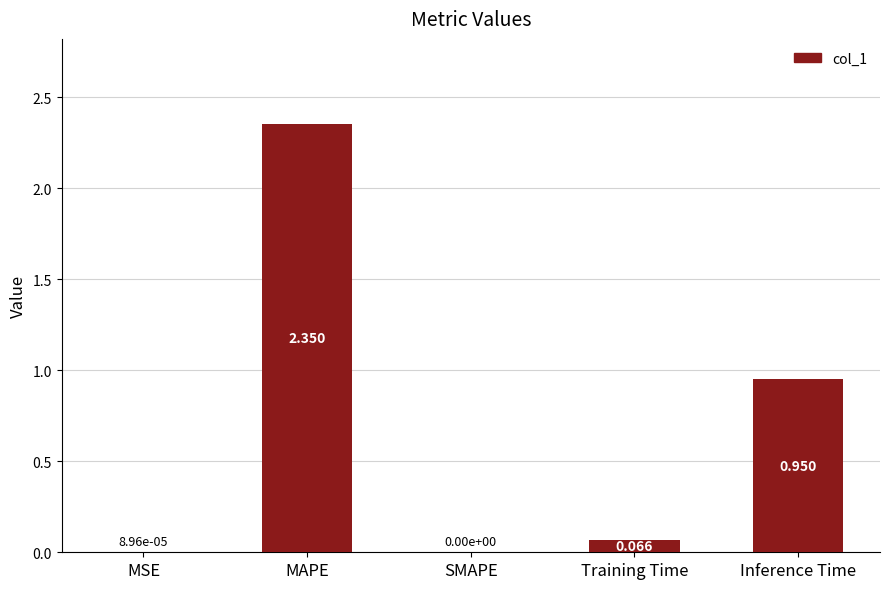

Which has a higher value, MAPE or Training Time?

MAPE